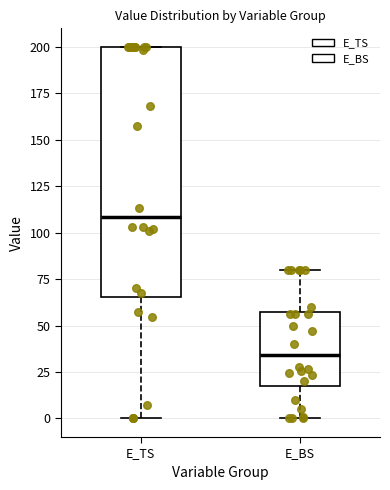

Which box is the tallest, from its lower edge to its upper edge?

E_TS